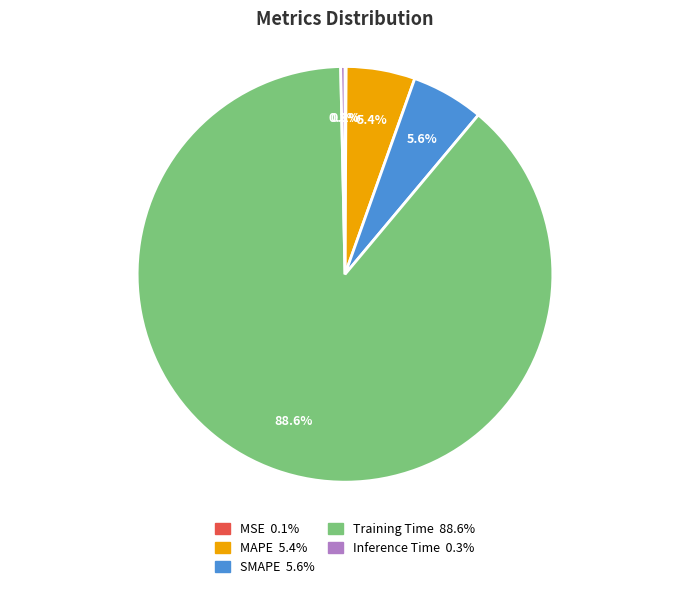

Which has a higher value, SMAPE or Inference Time?

SMAPE